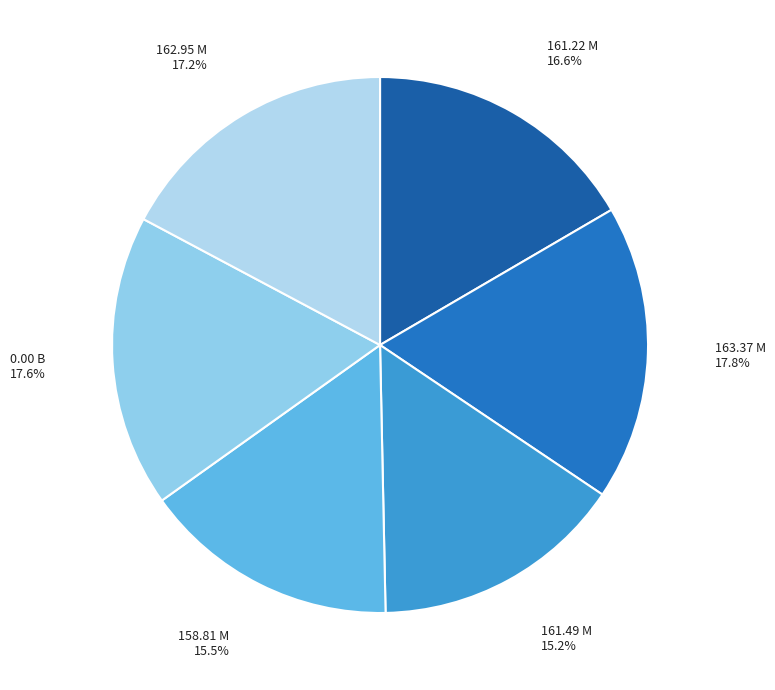

Which has a higher value, 161.22 M or 0.00 B?

0.00 B